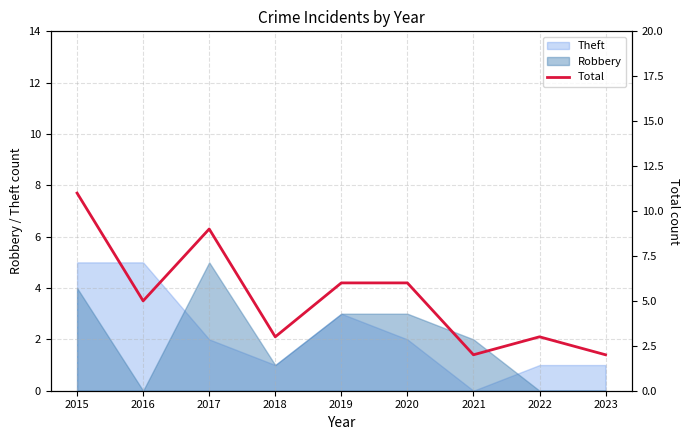

What is the difference between the maximum and minimum values?

9